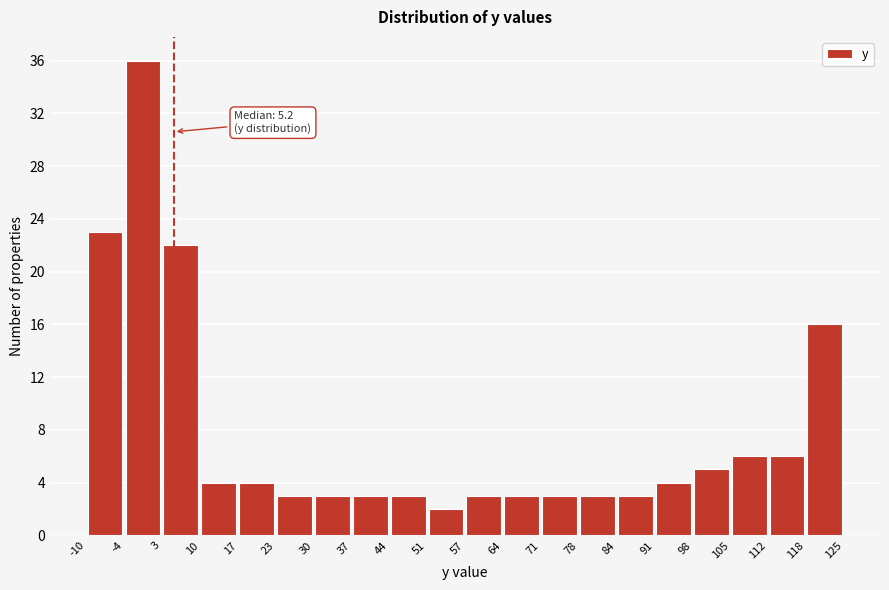

Which range on the x-axis has the tallest bar?

-4 to 3